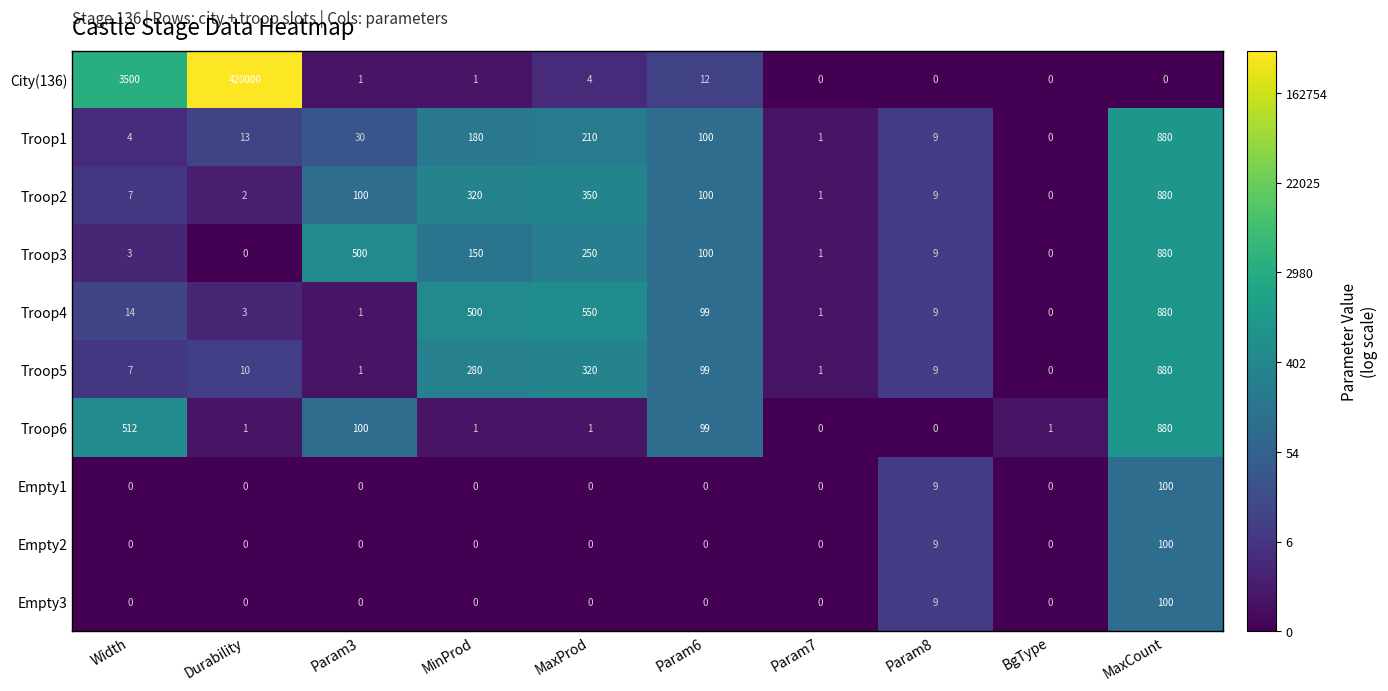

What is the average value of the Empty2 series?

11